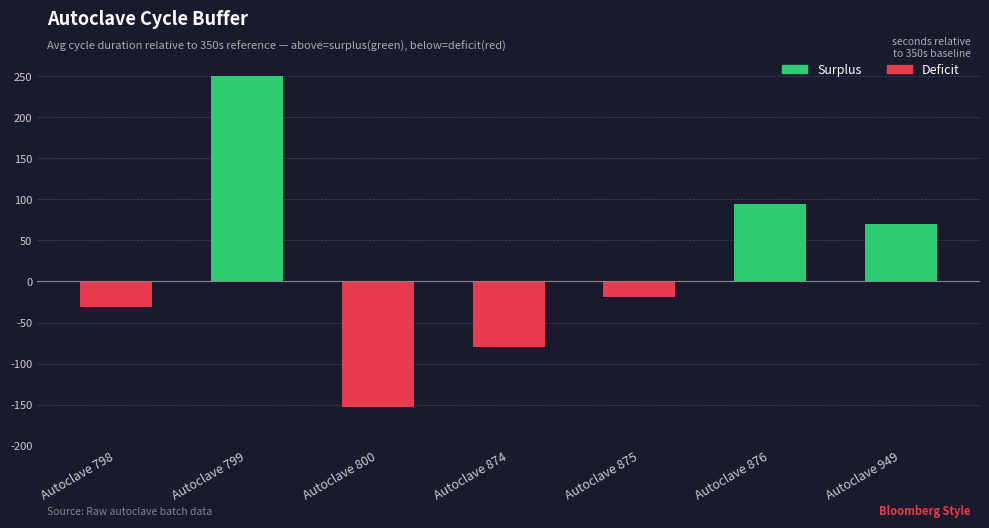

What is the maximum value shown in the chart?

250.0